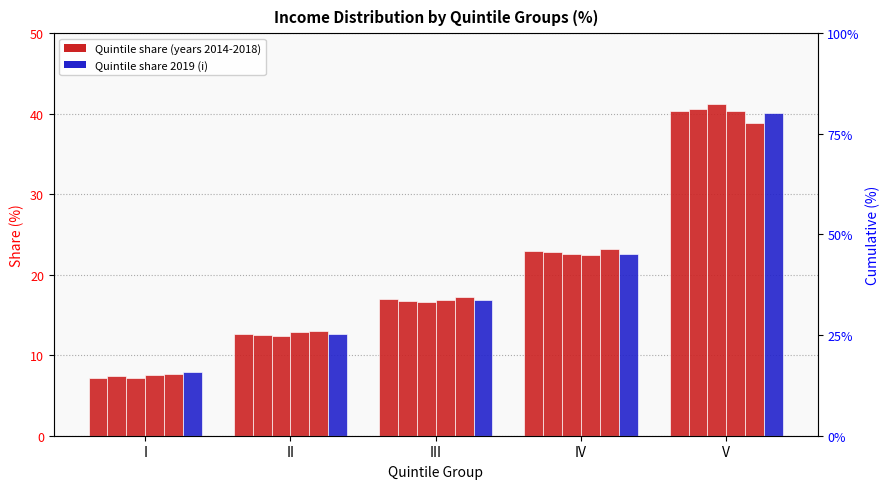

Which category has the lowest value in the 2017 series?

I